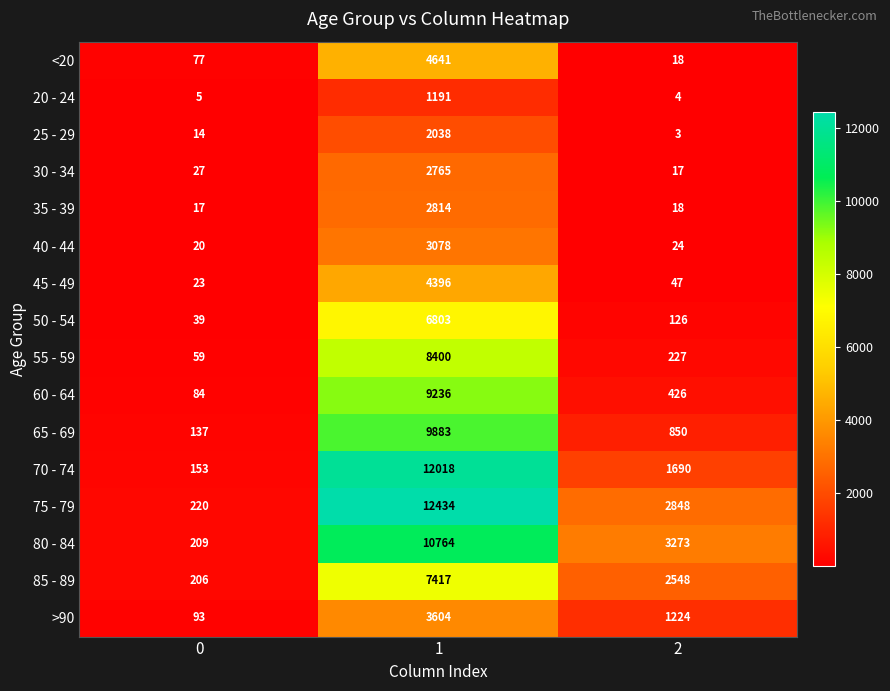

Which series has the largest range (max minus min)?

75 - 79